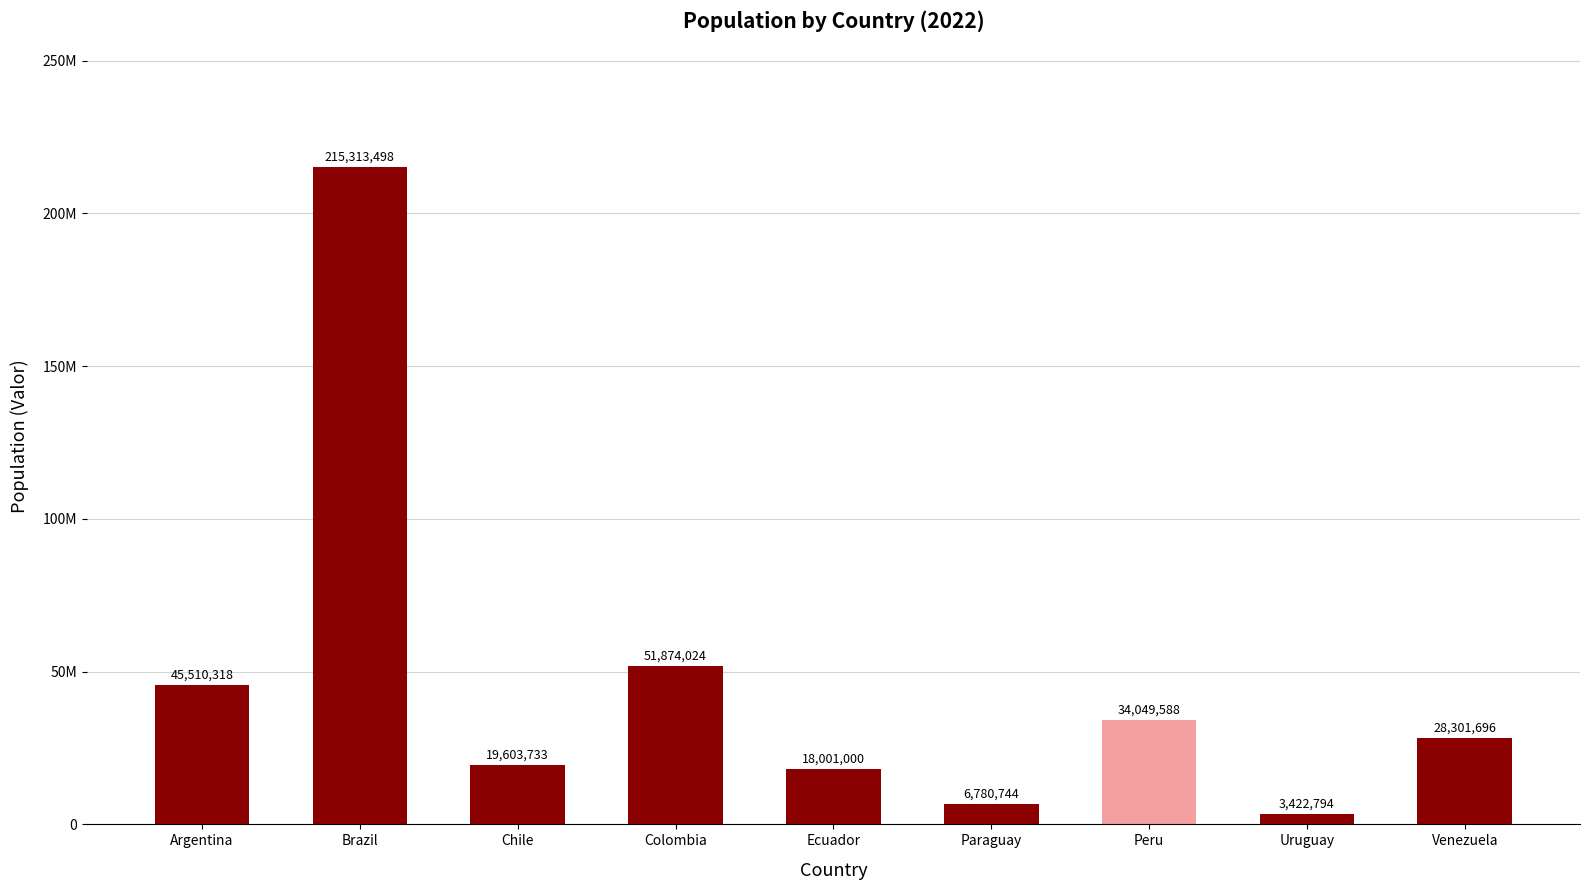

What is the sum of all values?

422857395